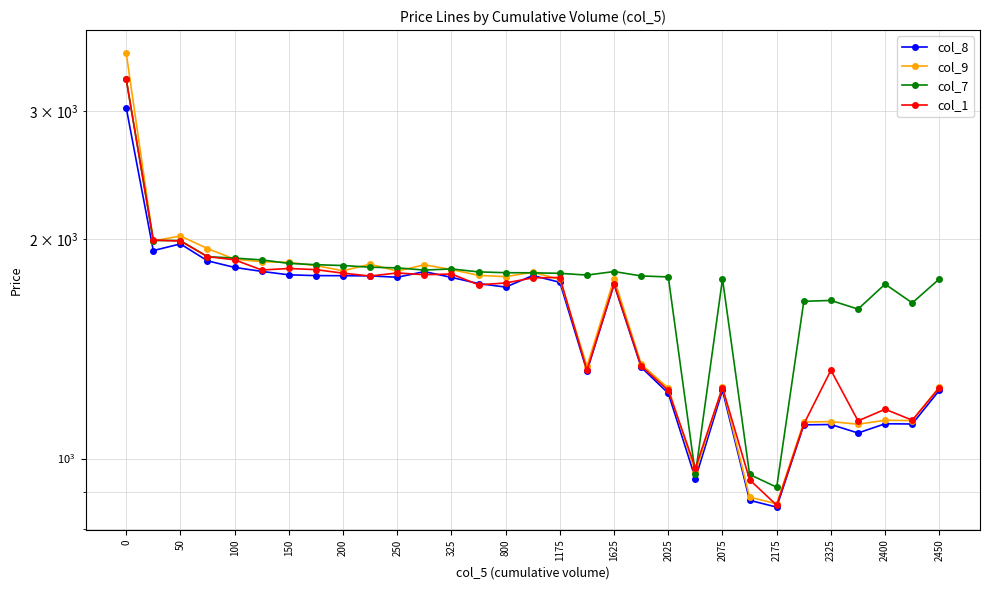

What is the minimum value for col_9?

866.5